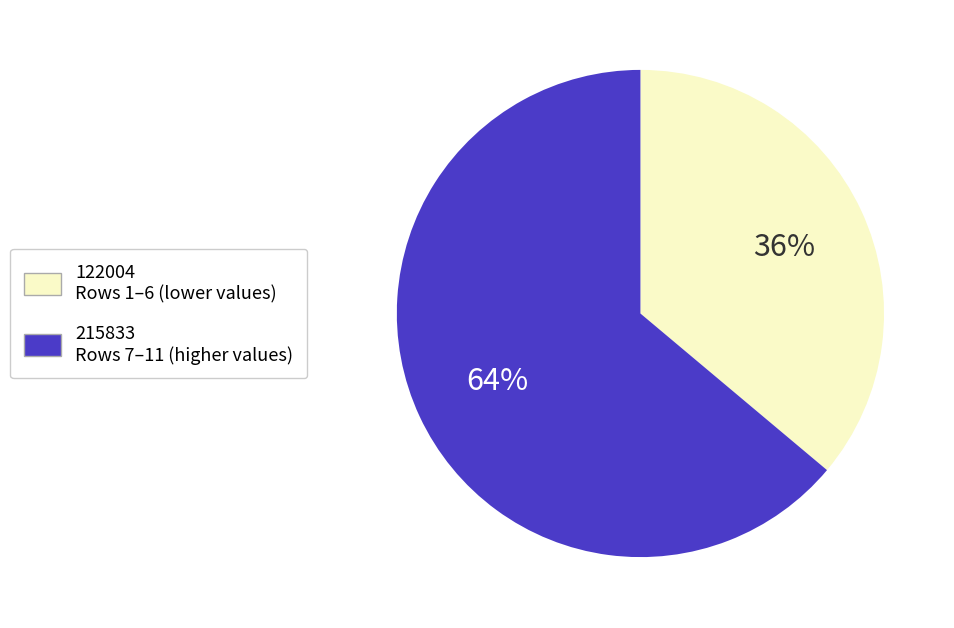

Is there a majority slice in this chart?

Yes